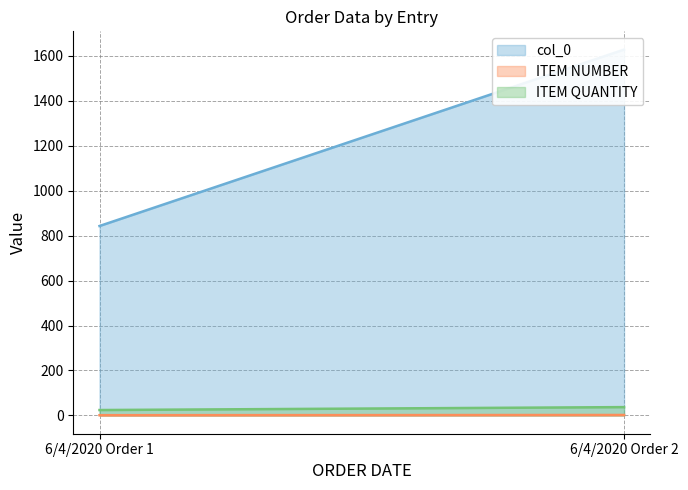

Rank the series at 6/4/2020 Order 1 from highest to lowest value.

col_0, ITEM QUANTITY, ITEM NUMBER